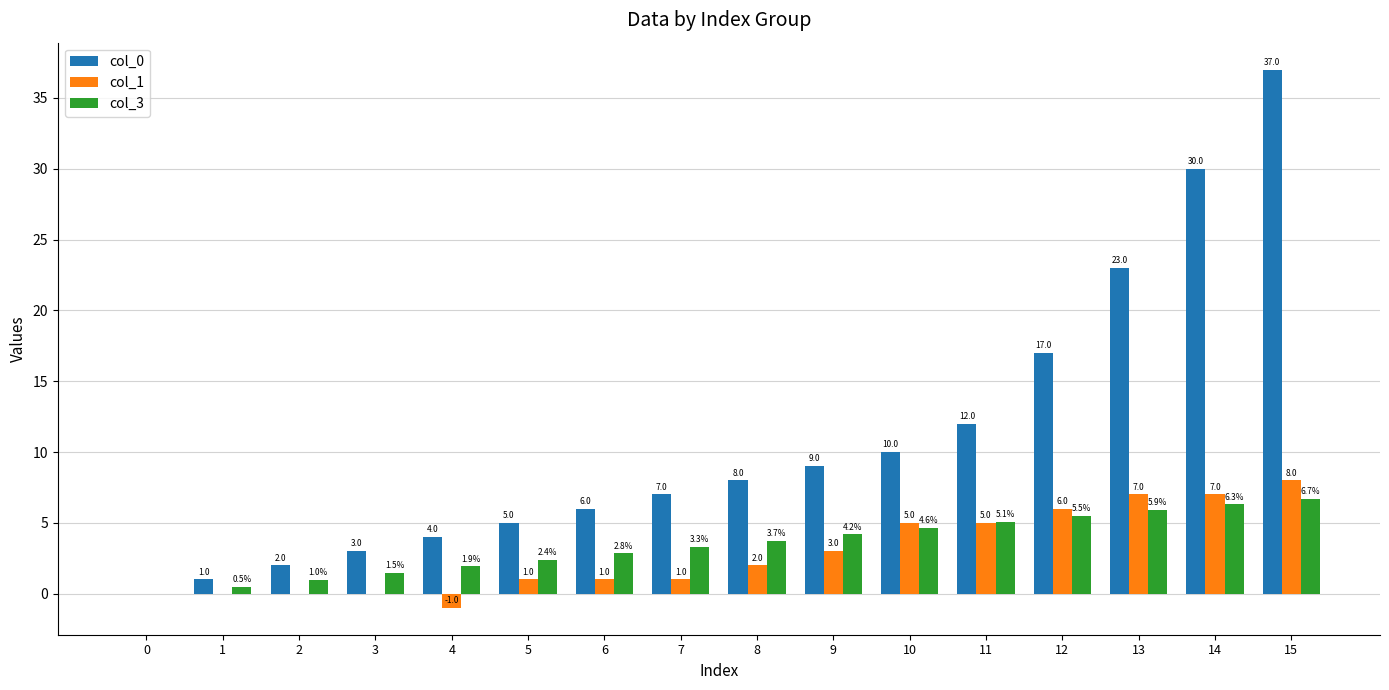

Between 8 and 14, which series saw the biggest shift?

col_0